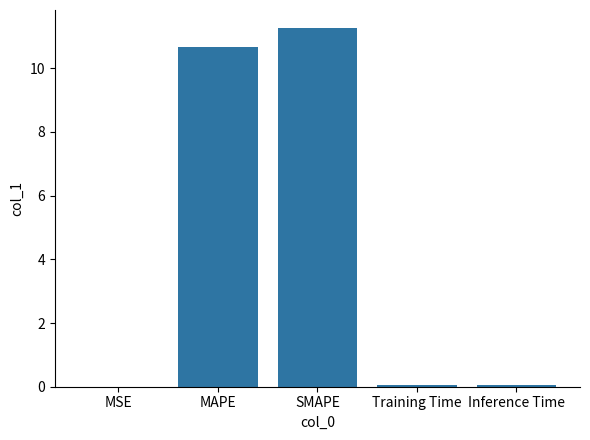

Is it true that the value at SMAPE is 11.3?

True